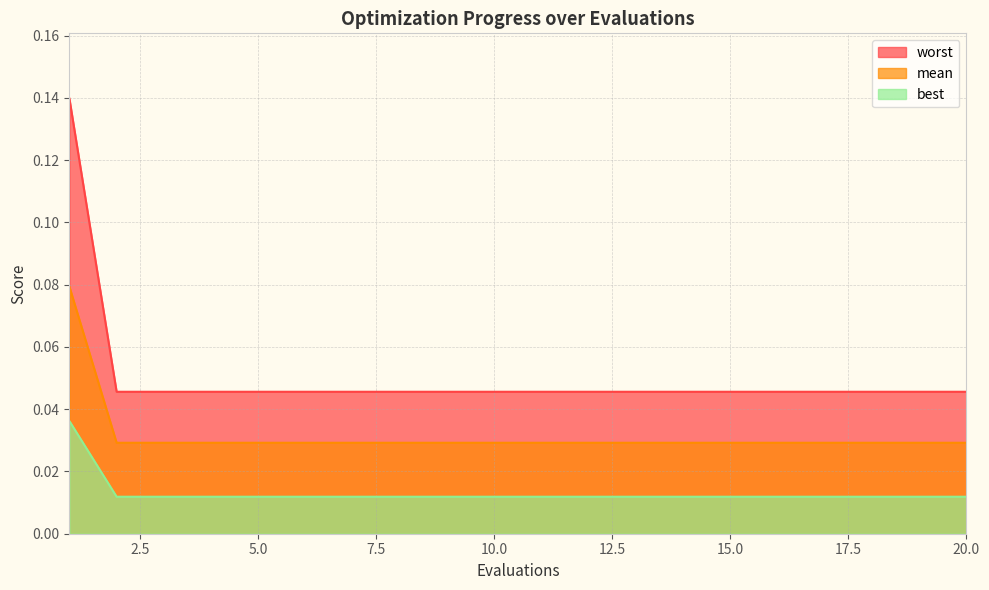

Does the chart display data point markers on the line(s)?

No